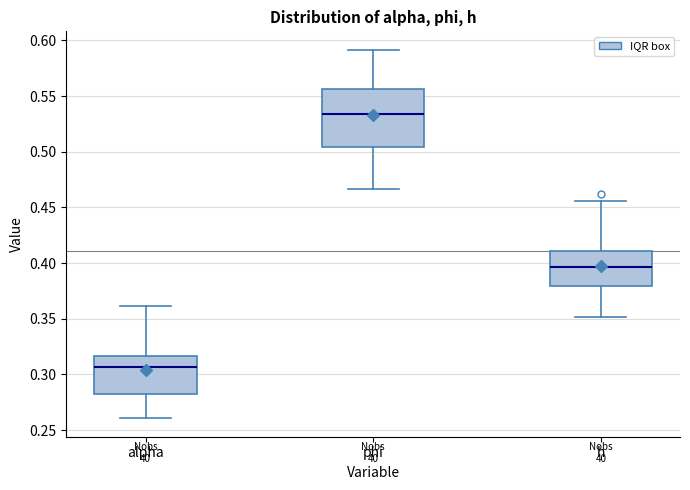

Comparing the boxes themselves (not the whiskers), which one is the tallest?

phi